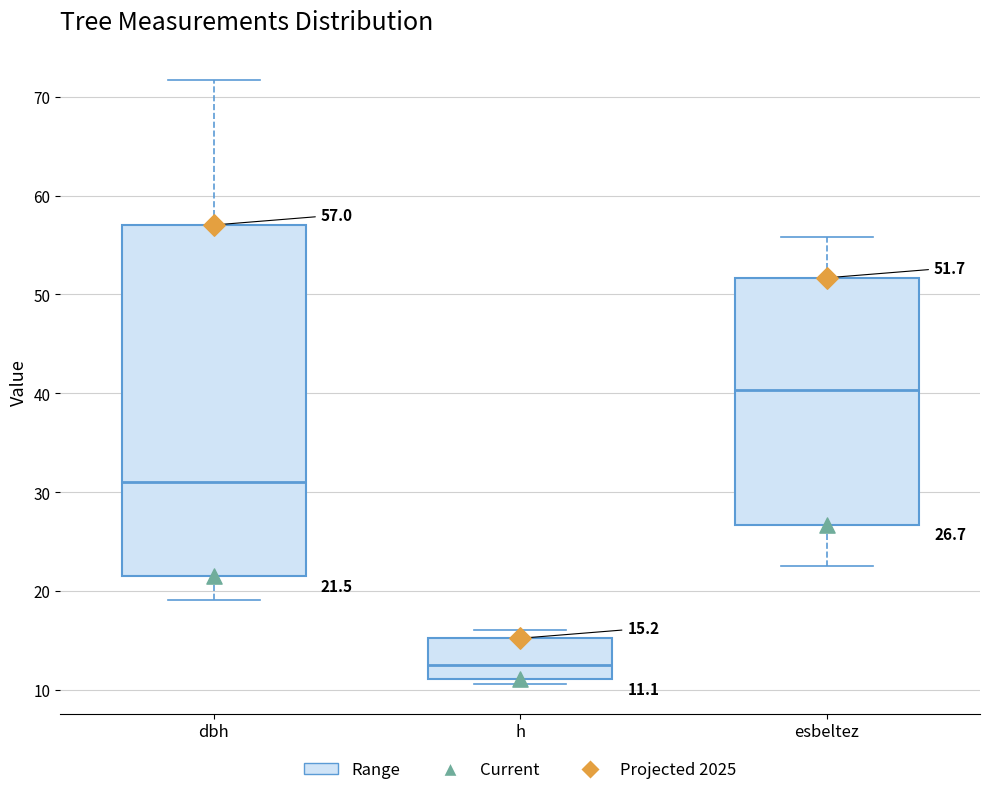

Which box is the tallest, from its lower edge to its upper edge?

dbh